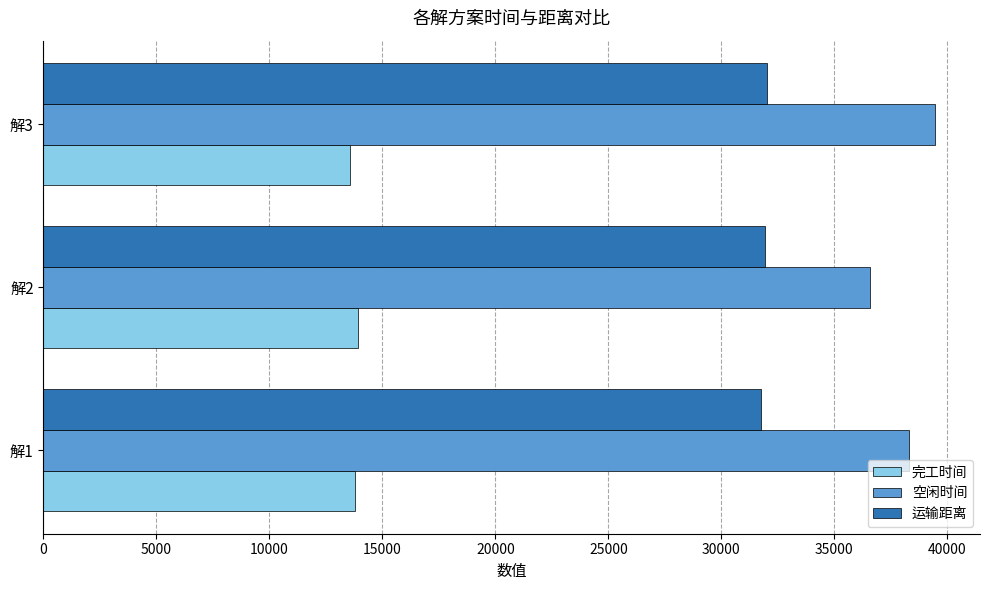

Is the value of 空闲时间 at 解3 greater than the value of 运输距离 at 解3?

Yes